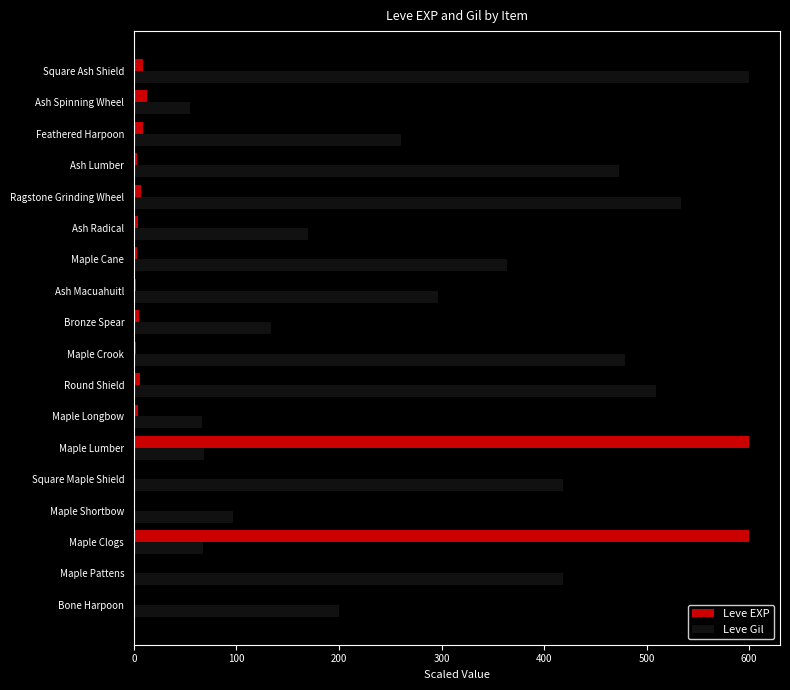

Count the number of categories in the chart.

18